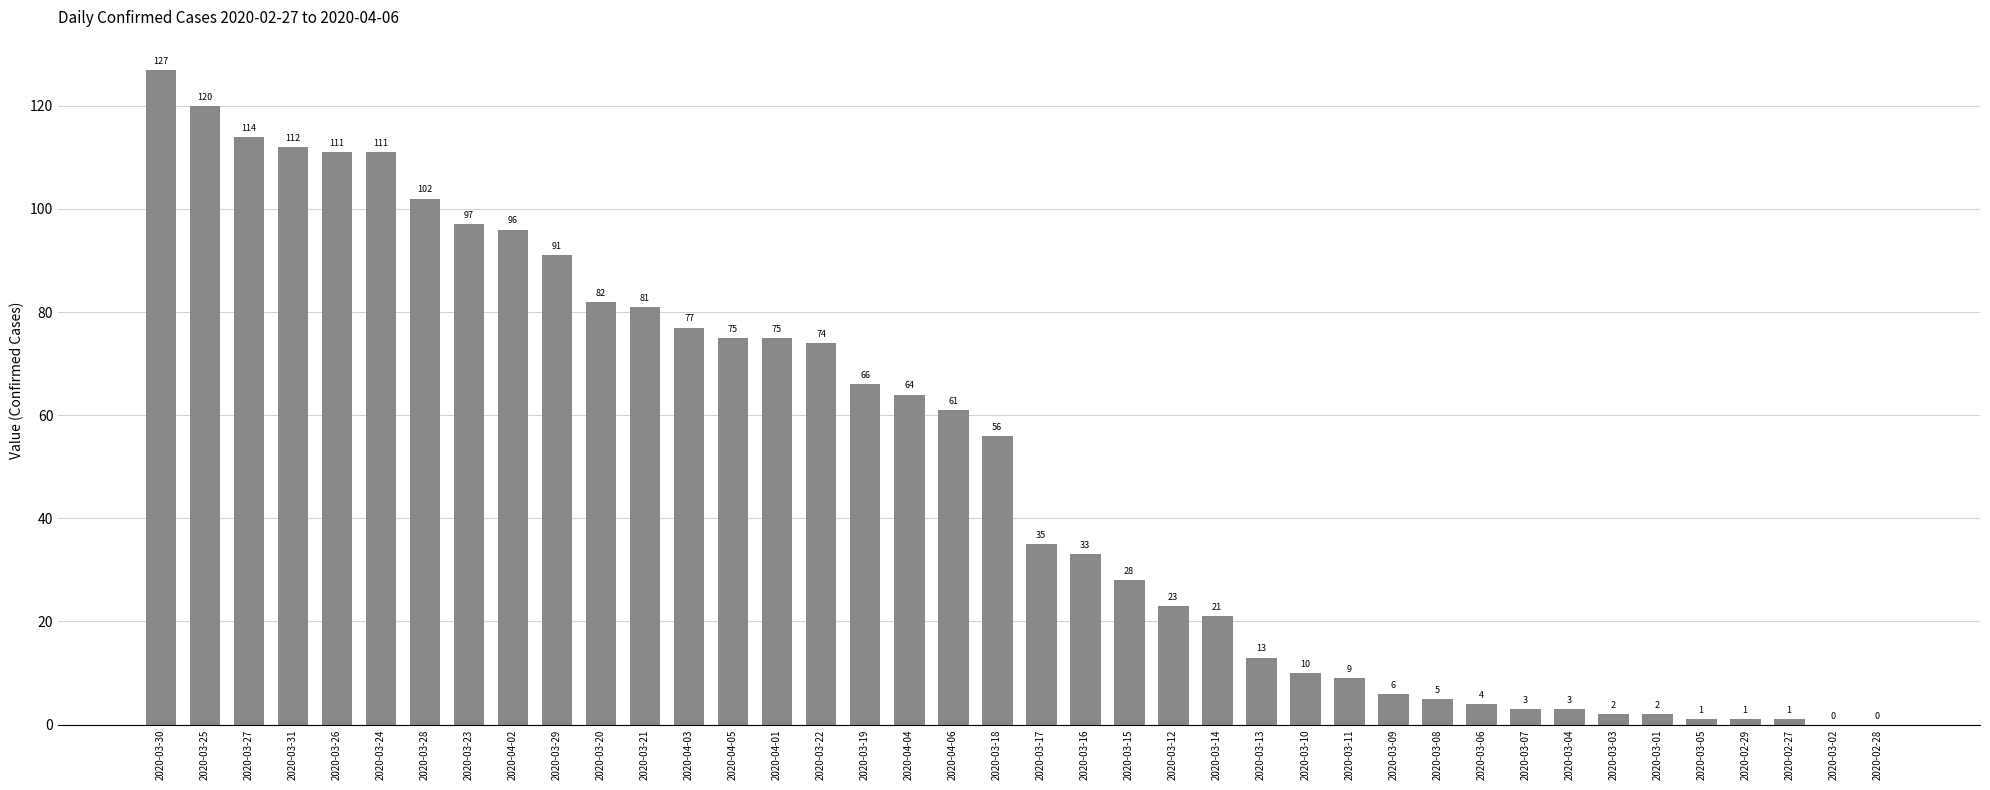

What is the sum of the values at 2020-03-12 and 2020-03-21?

104